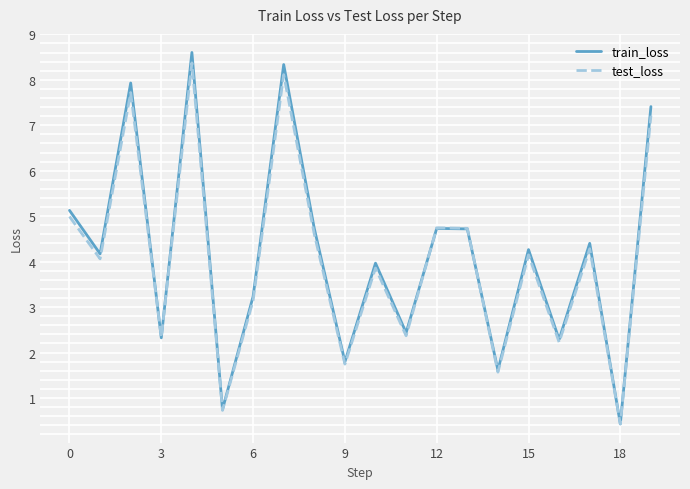

How many values in the test_loss series are below 4?

9